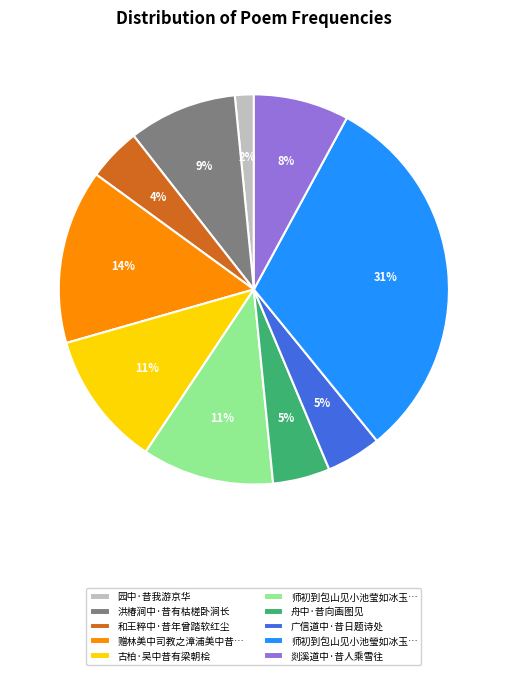

To the nearest percent, what is the difference between the 古柏·吴中昔有梁朝桧 and 赠林美中司教之漳浦美中昔… slice percentages?

3%